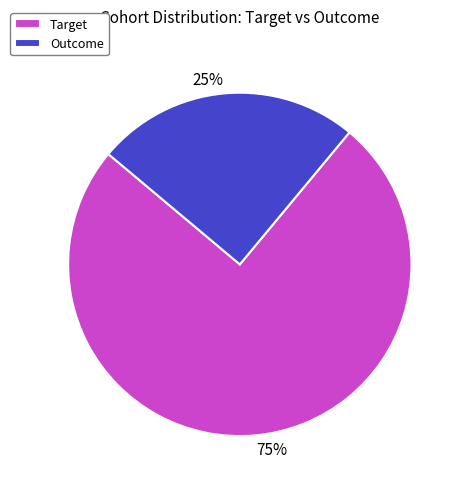

Which slice represents more than half of the pie?

Target